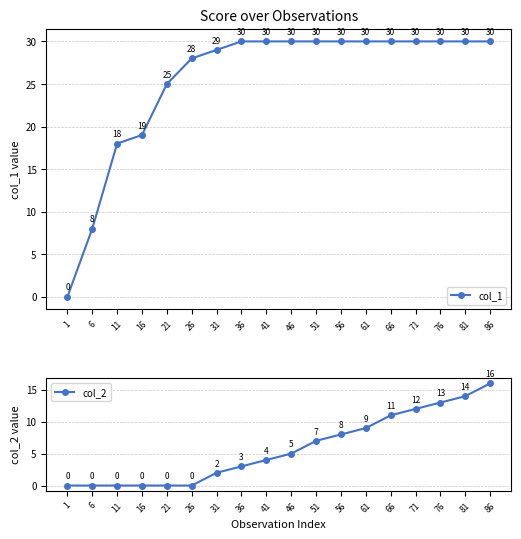

Read the col_2 value at 61.

9